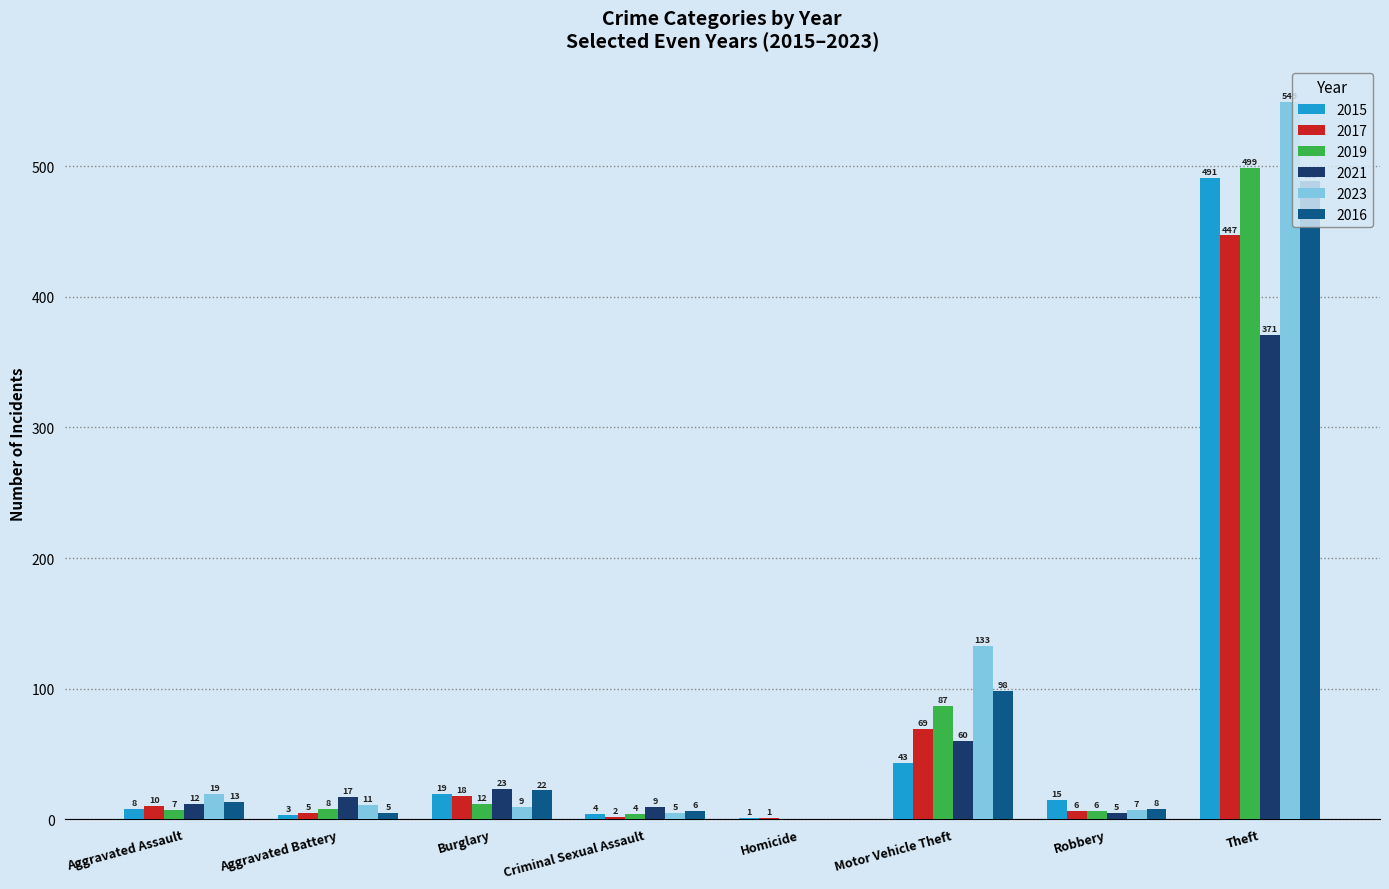

What is the sum of the 2019 values at Aggravated Battery and Aggravated Assault?

15